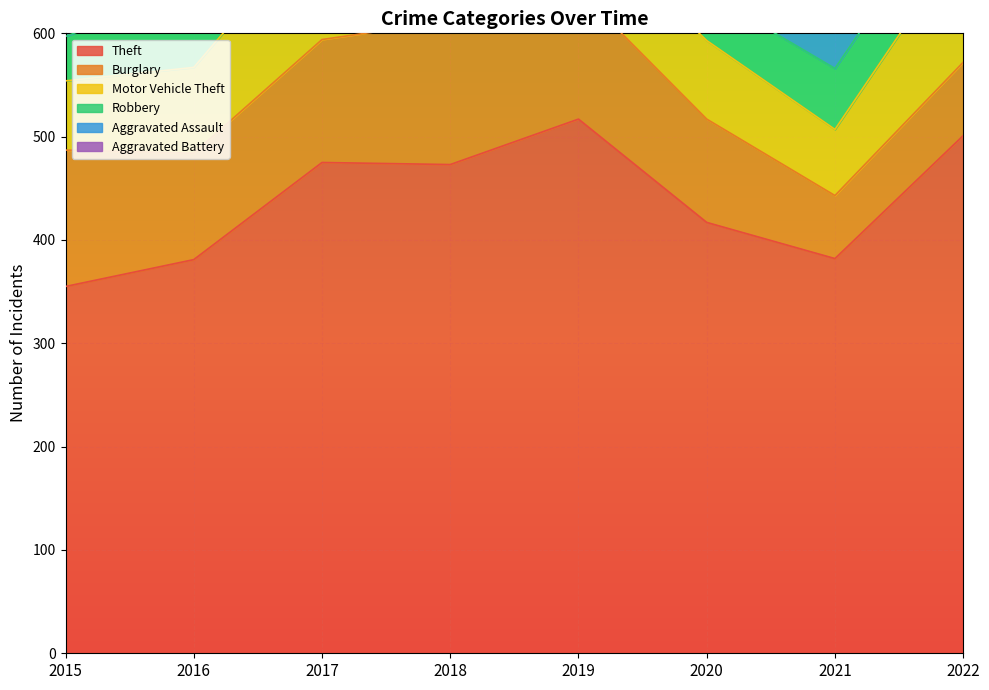

In Motor Vehicle Theft, how many points are lower than both neighbors (excluding endpoints)?

2